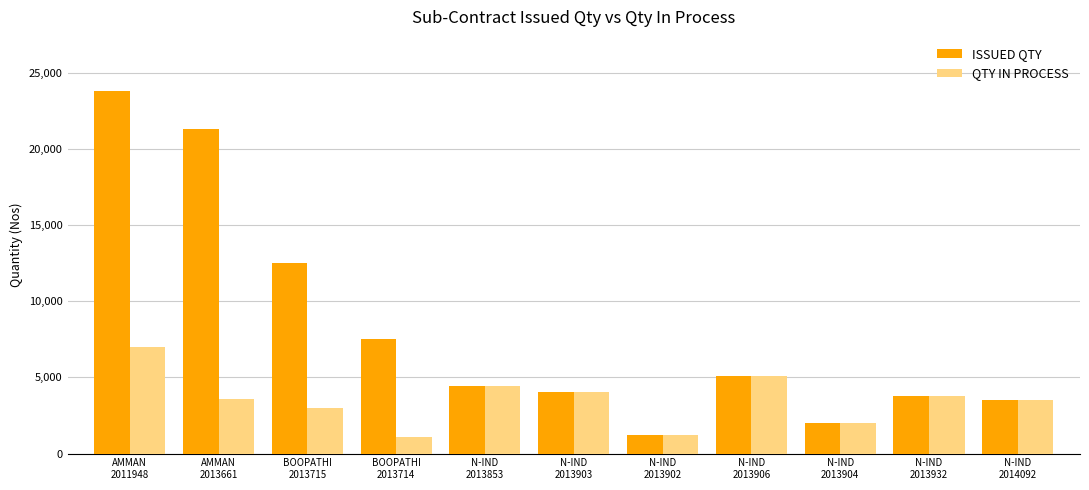

What is the total value across all series at N-IND
2014092?

7010